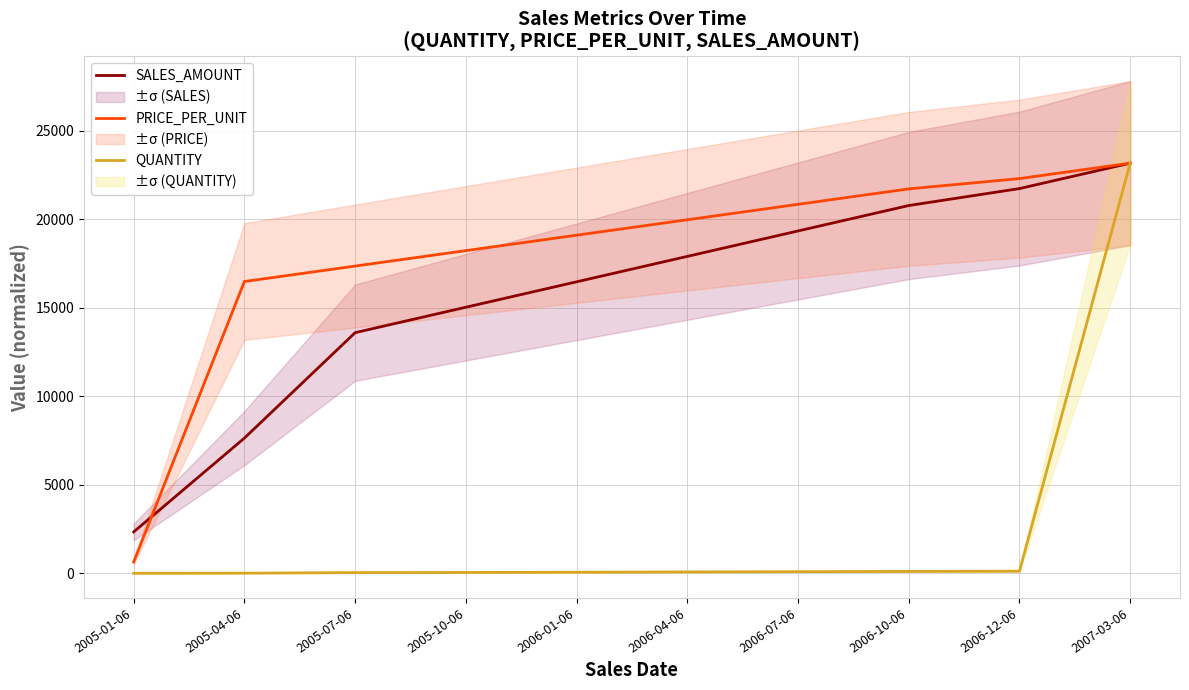

What is the sum of the PRICE_PER_UNIT values at 2006-12-06 and 2006-01-06?

41420.6